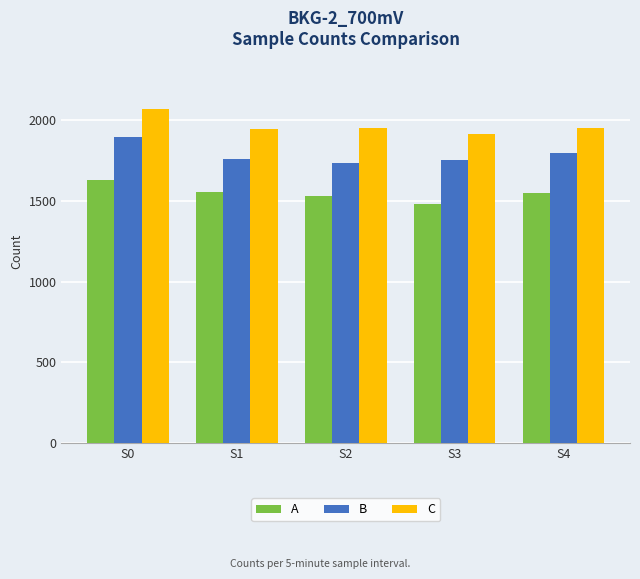

True or false: B has a value of 1735 at S2.

True